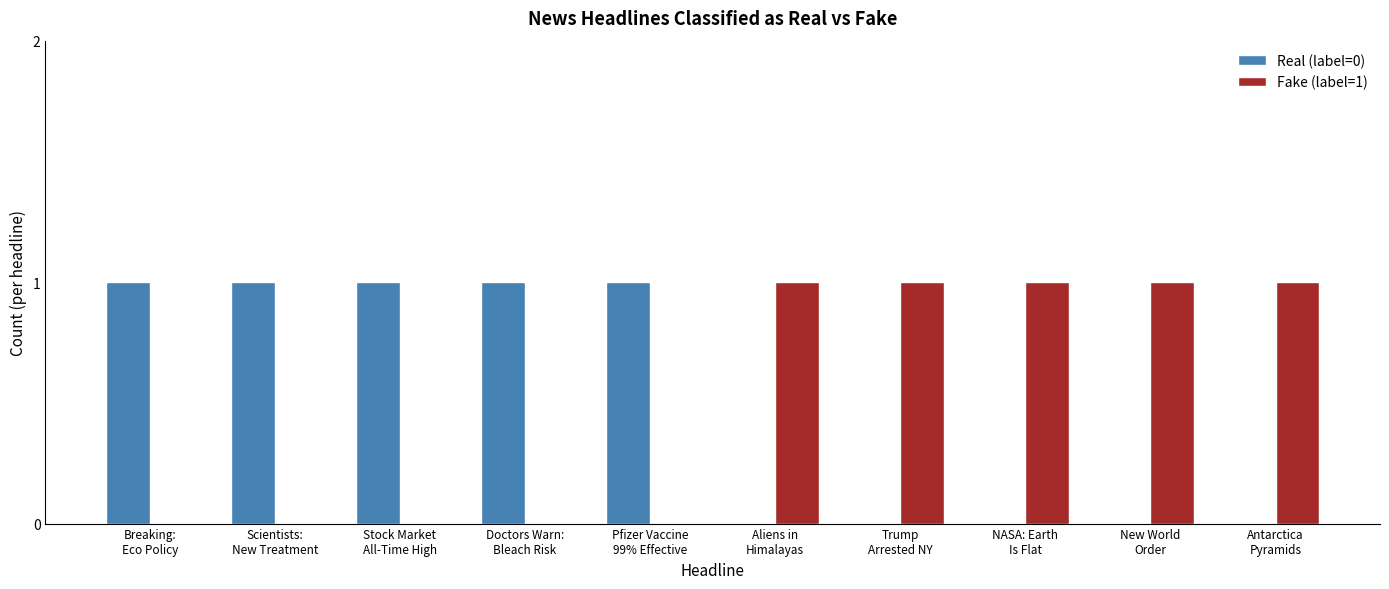

Reading left to right, list all the values displayed in this chart.

Real (label=0): 1	1	1	1	1	0	0	0	0	0
Fake (label=1): 0	0	0	0	0	1	1	1	1	1